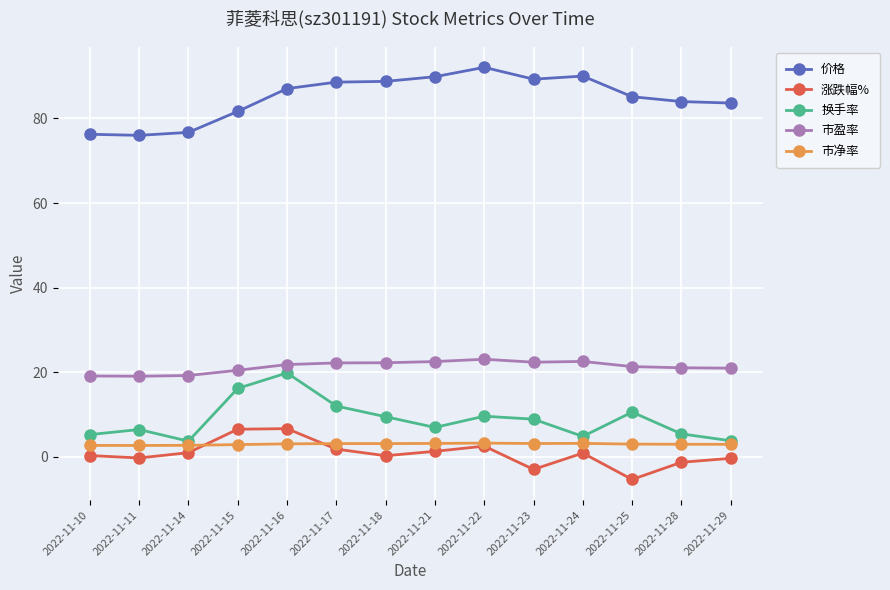

At which label does 价格 reach its peak?

2022-11-22